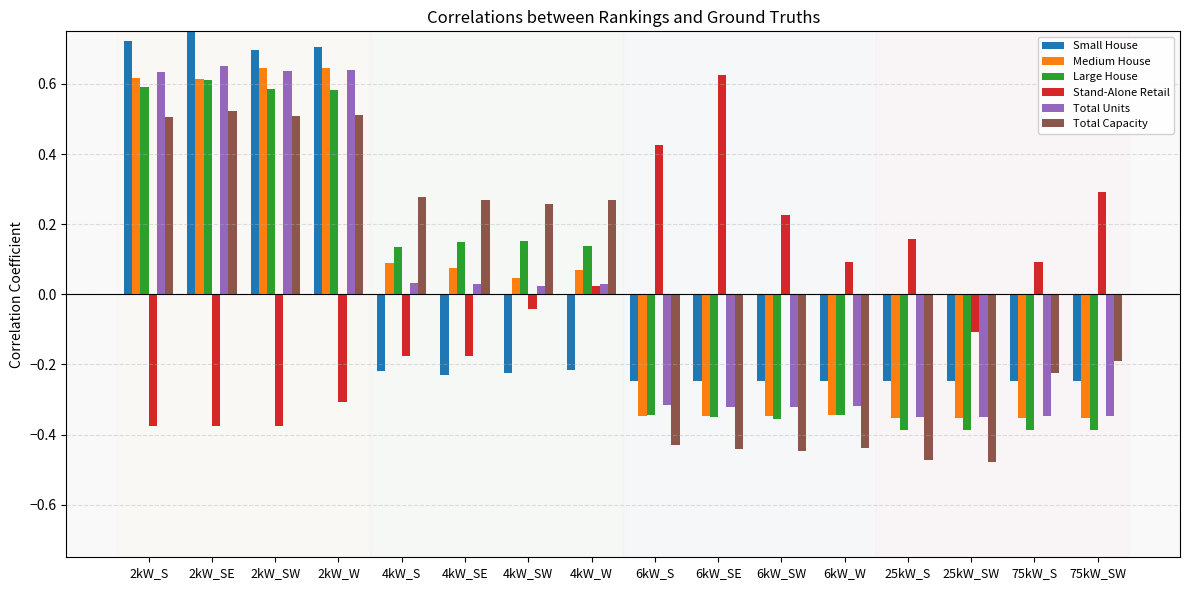

Is the value of Medium House at 4kW_SW greater than the value of Total Capacity at 2kW_W?

No